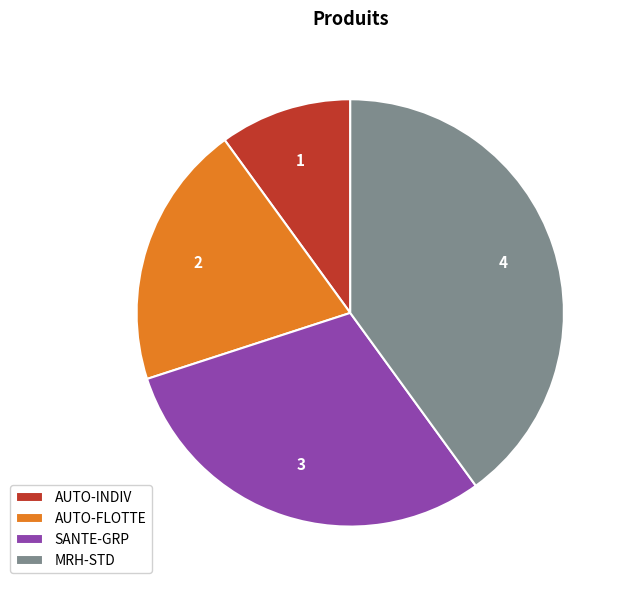

Which slice is the smallest?

AUTO-INDIV